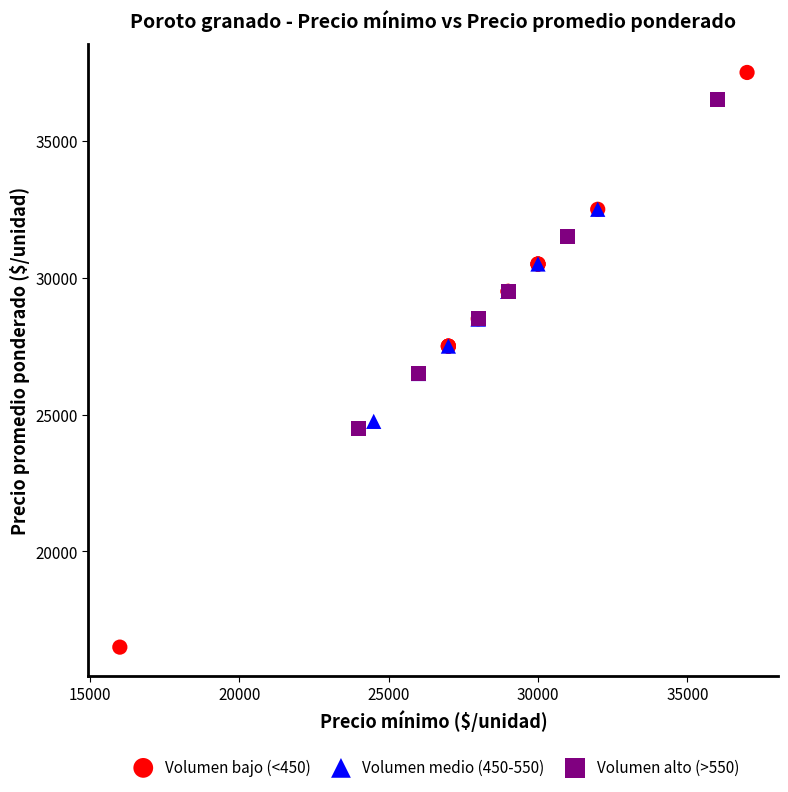

Which series reaches the minimum Y coordinate?

Volumen bajo (<450)